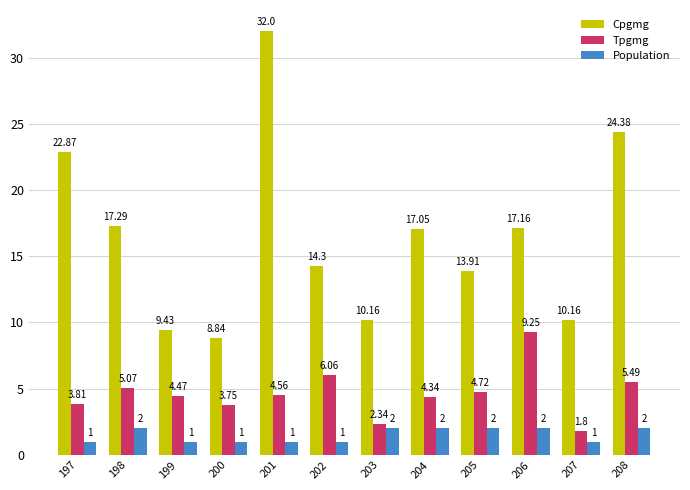

Which series changed the most between 199 and 201?

Cpgmg